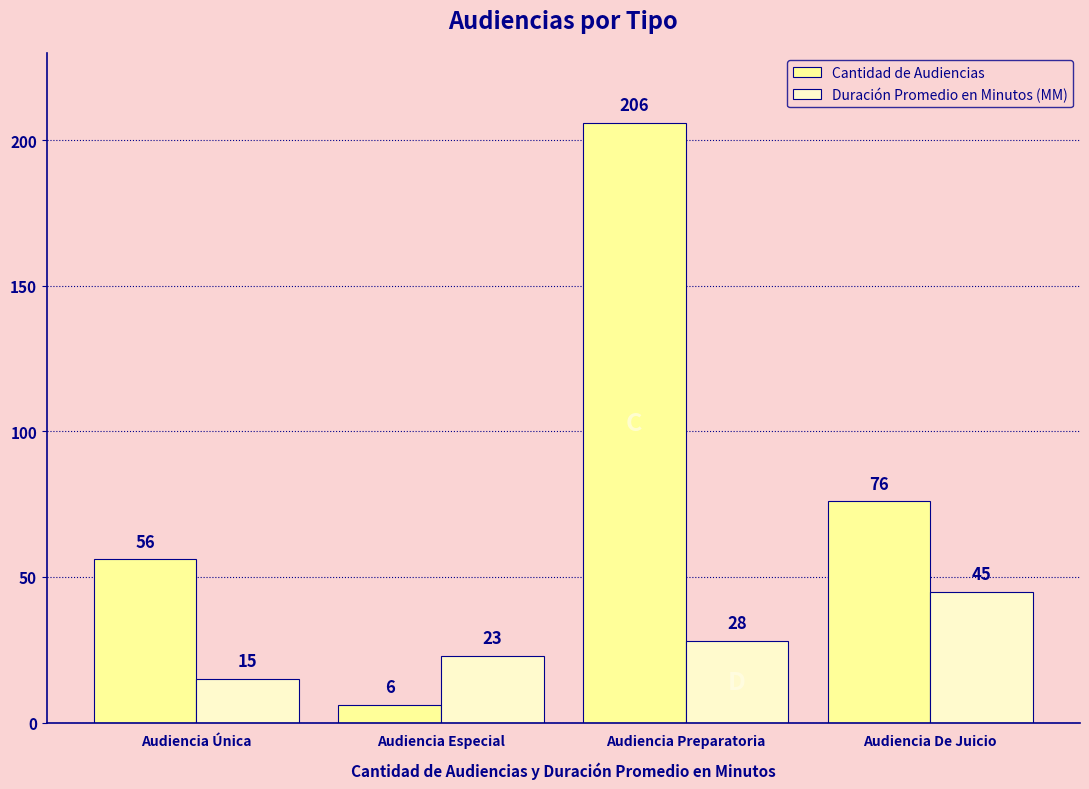

What is the highest value of the Duración Promedio en Minutos (MM) series?

45